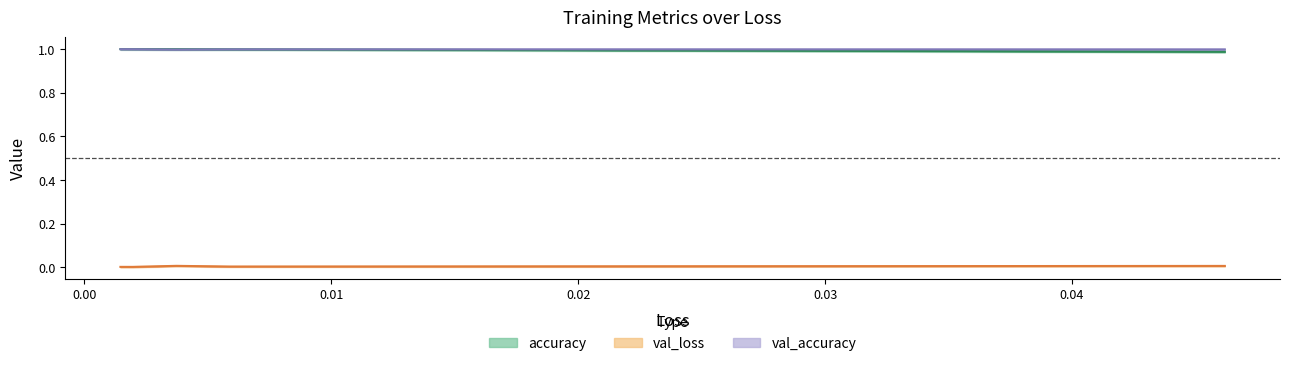

True or false: val_loss and val_accuracy intersect in this chart.

False